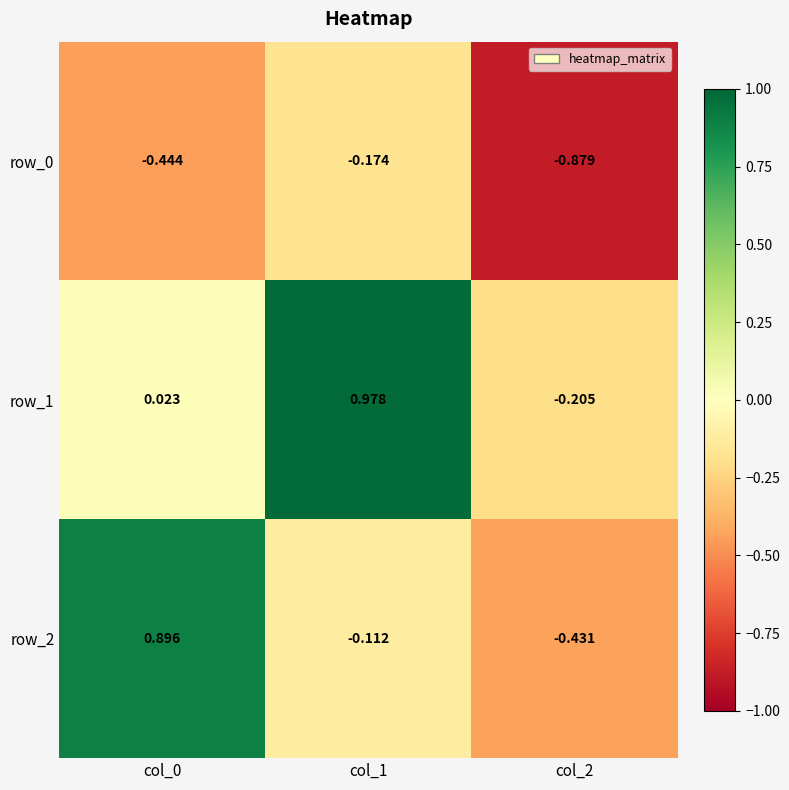

What is the sum of the row_2 values at col_0 and col_1?

0.8